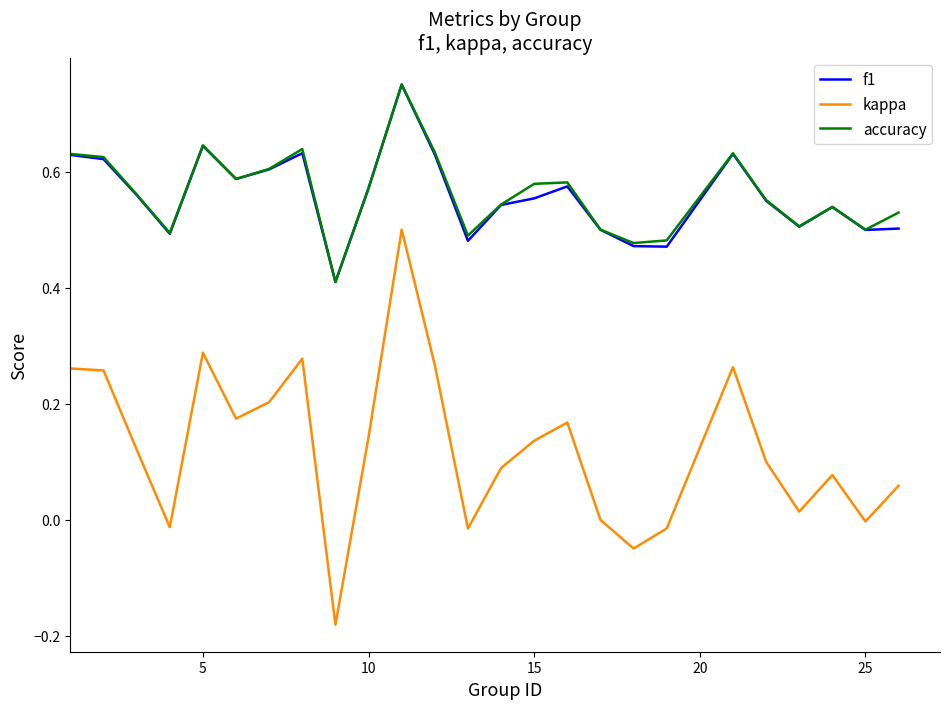

What is the minimum value for f1?

0.4